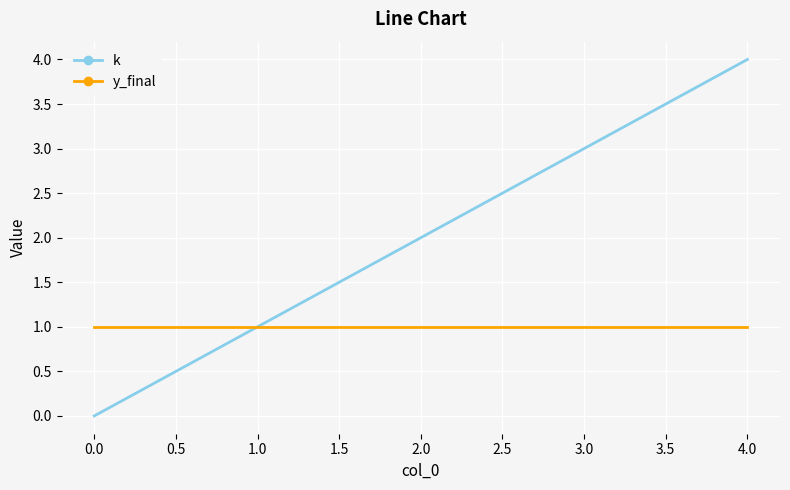

Is the value of y_final at 1.0 greater than the value of k at 4.0?

No